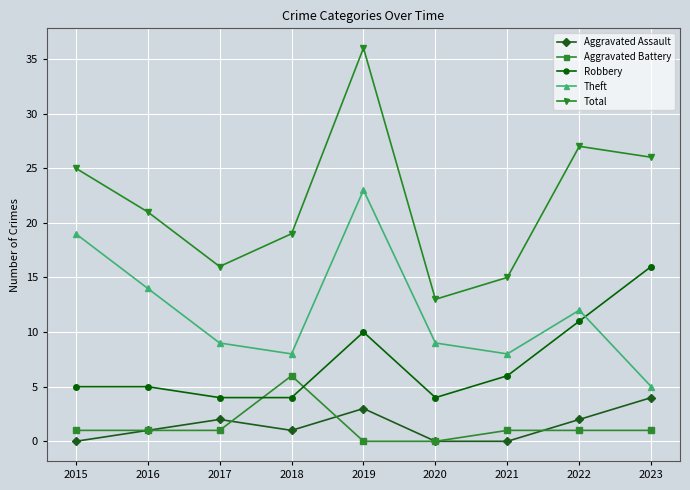

The Total series shows 24 at 2021. True or false?

False